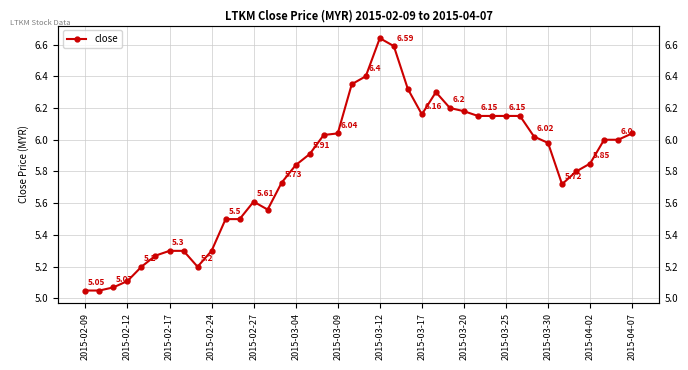

At which category does the chart reach its minimum across all series?

2015-02-09